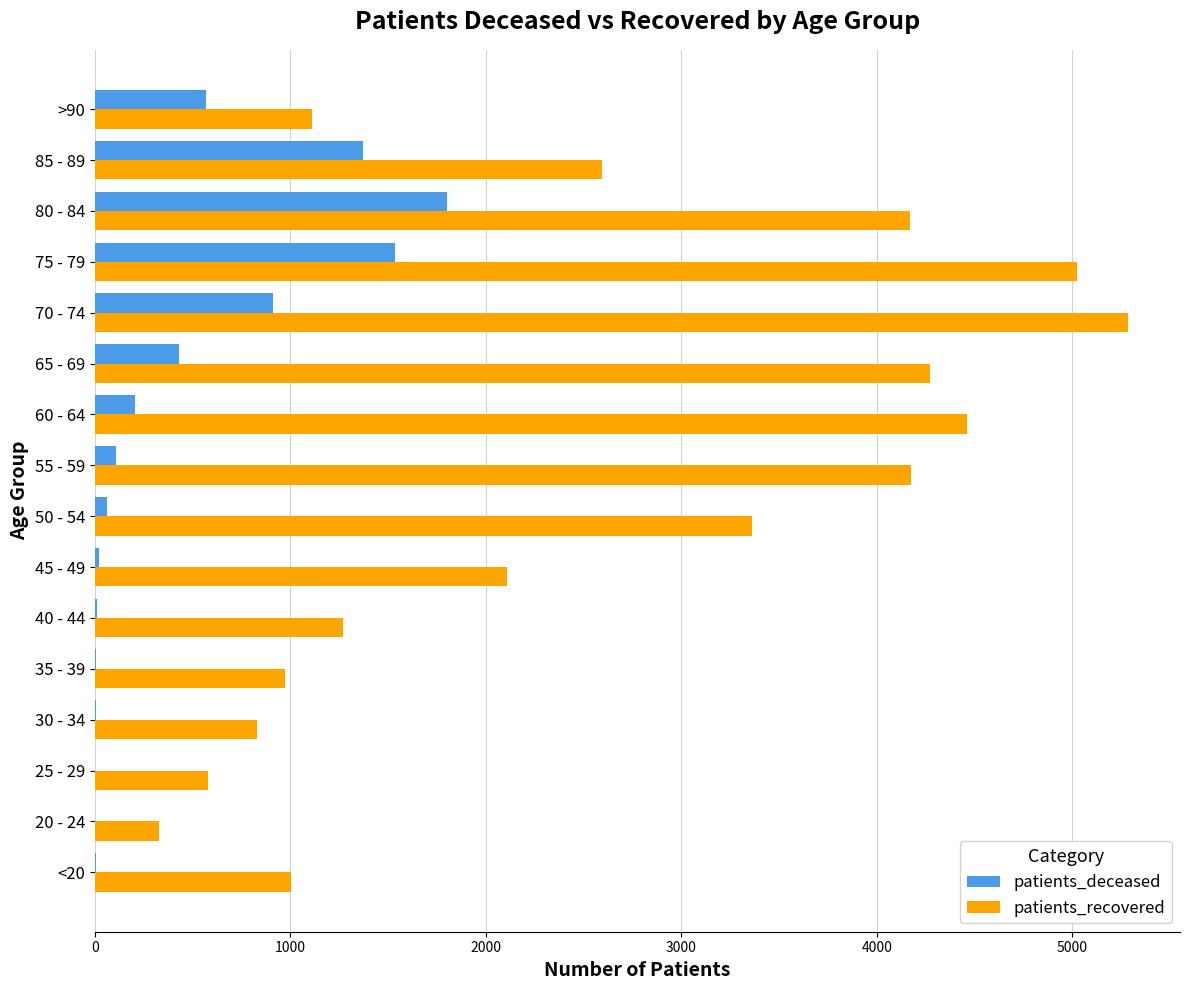

How many series are shown in this chart?

2